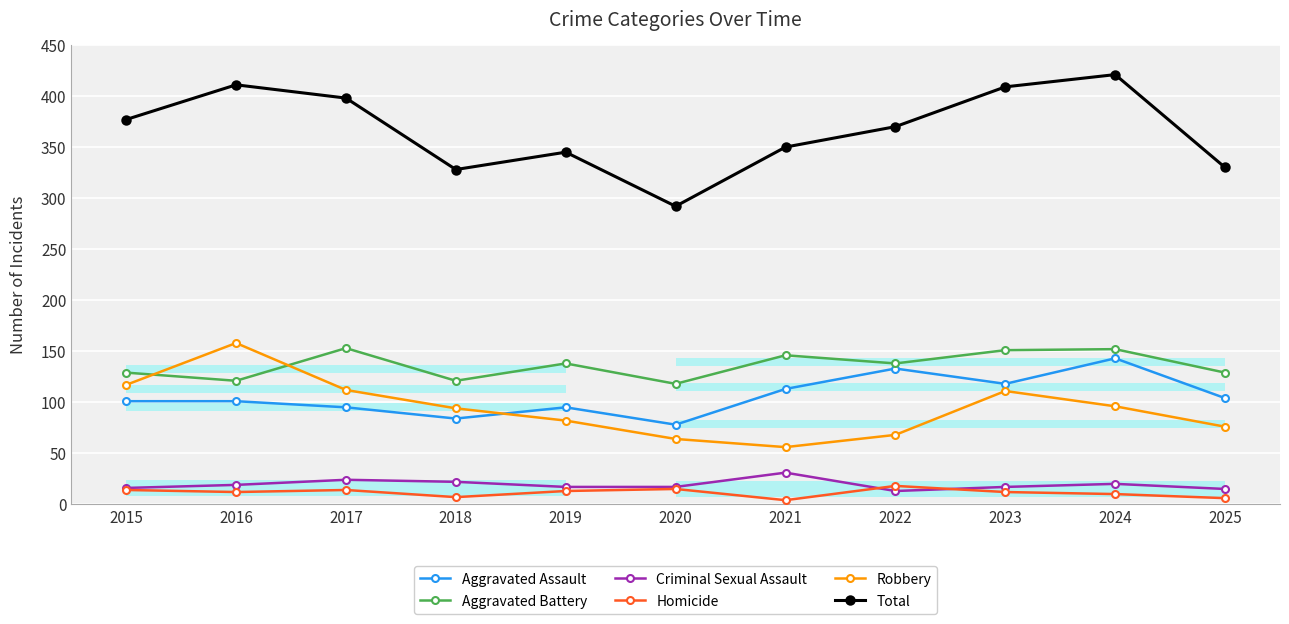

How many interior local peaks does the Aggravated Battery series have?

4